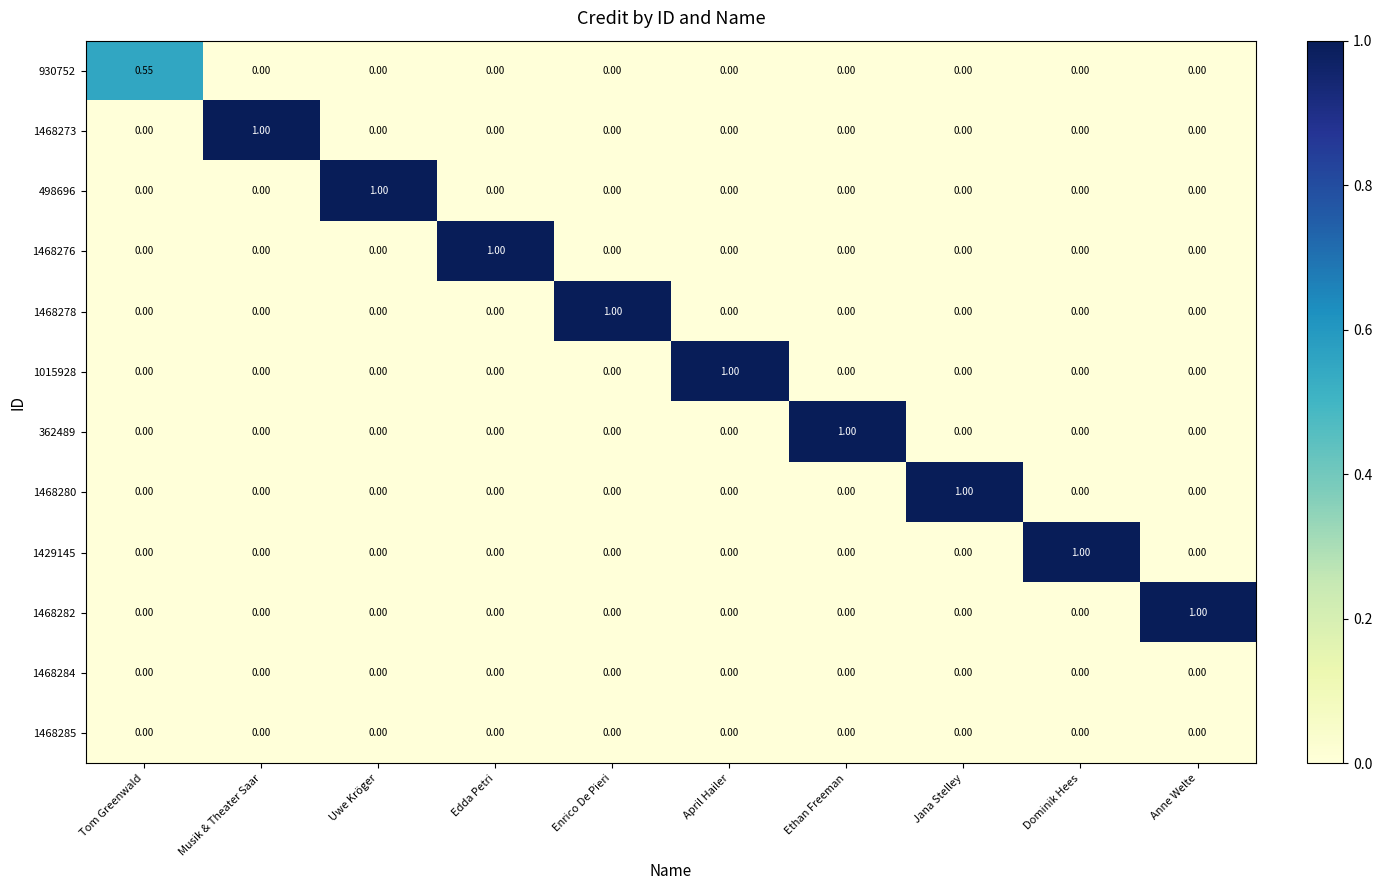

Is the value of 1468273 at Musik & Theater Saar greater than the value of 1015928 at Dominik Hees?

Yes